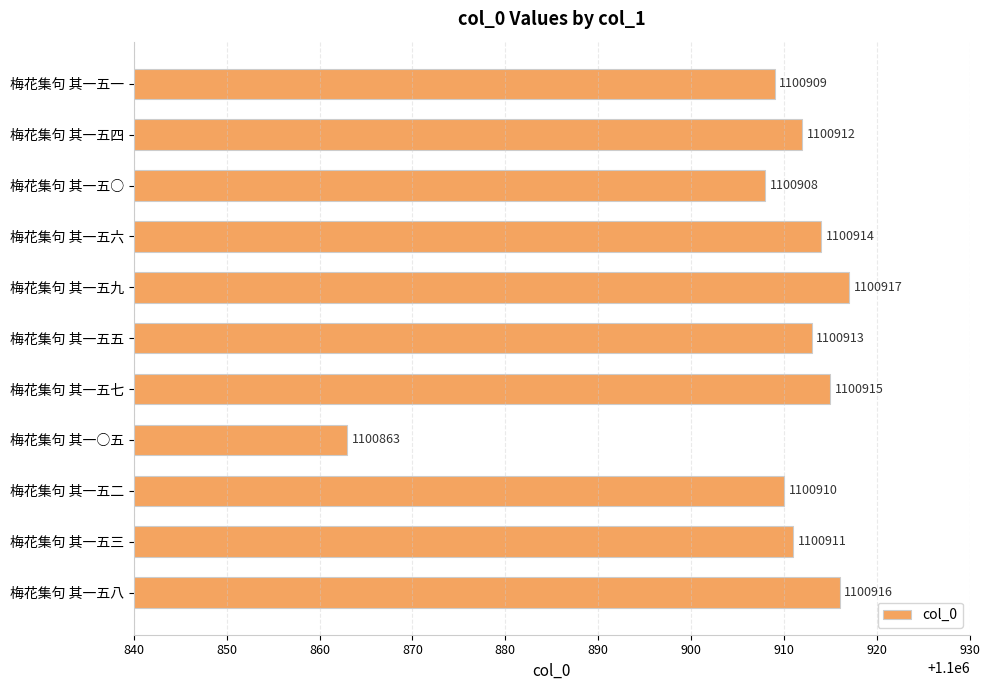

True or false: the data shows 335033 at 梅花集句 其一五二.

False